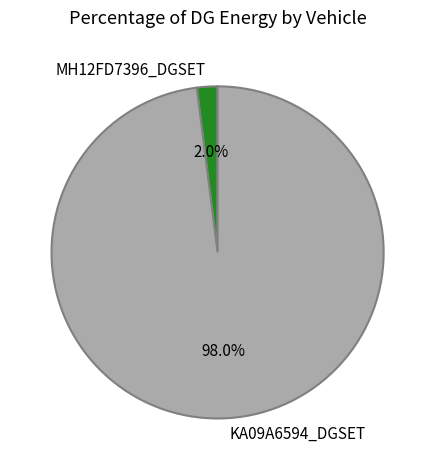

Which slice is the smallest?

MH12FD7396_DGSET